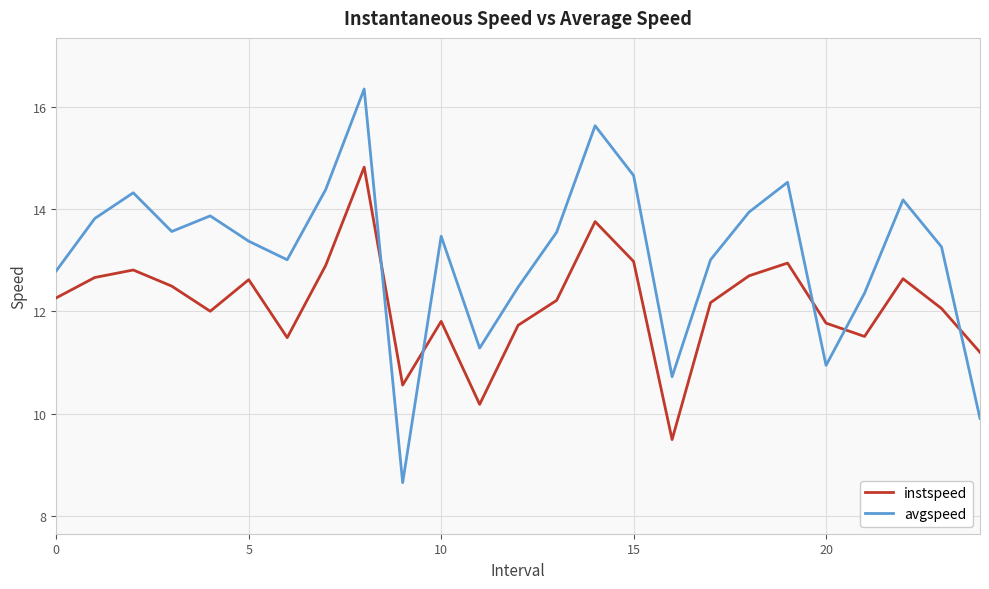

Which series has the largest total across all categories?

avgspeed